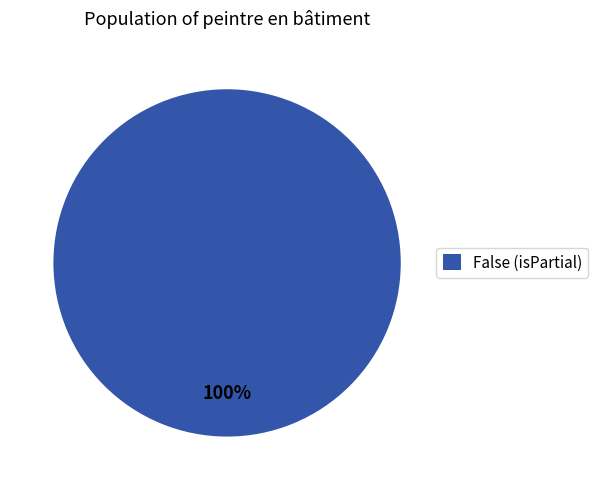

Rank the categories by value from lowest to highest.

False (isPartial)